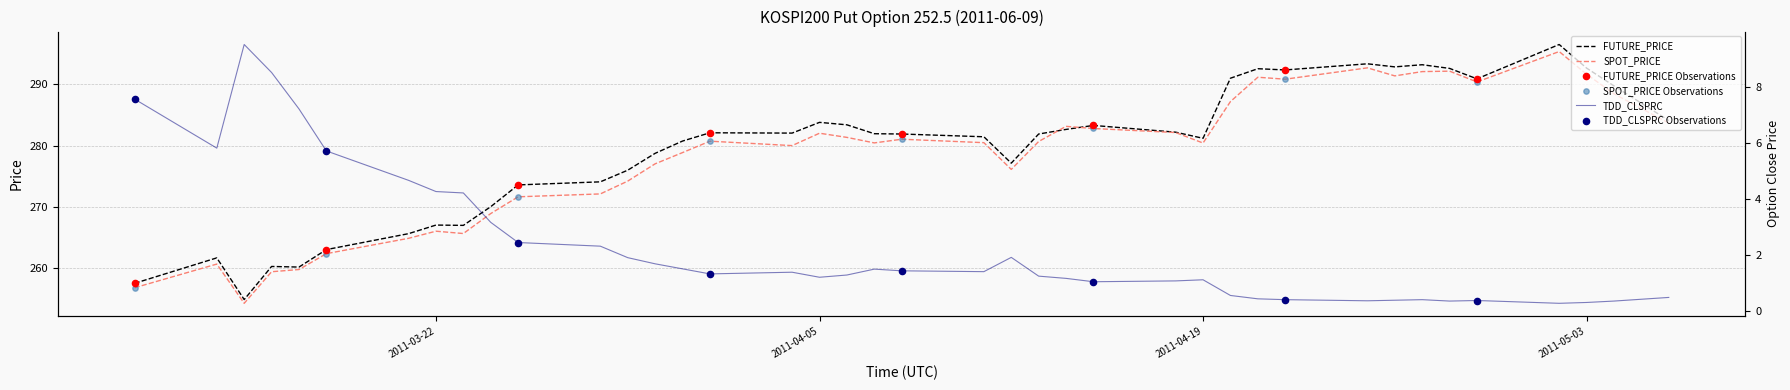

Which series reaches the minimum Y coordinate?

TDD_CLSPRC